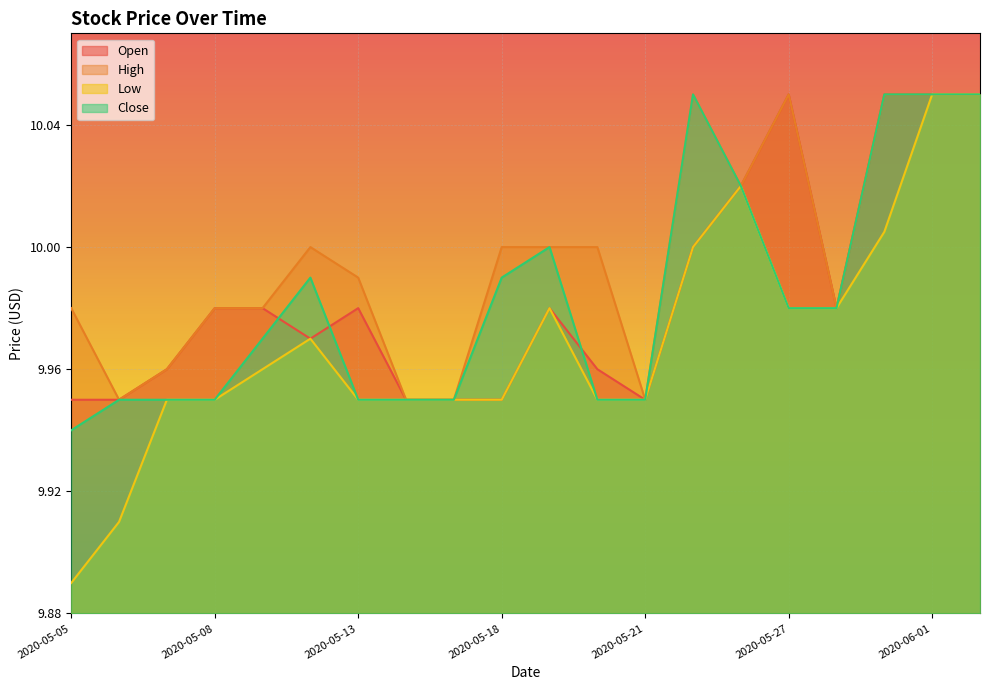

Which category has the highest value across all series?

2020-05-27